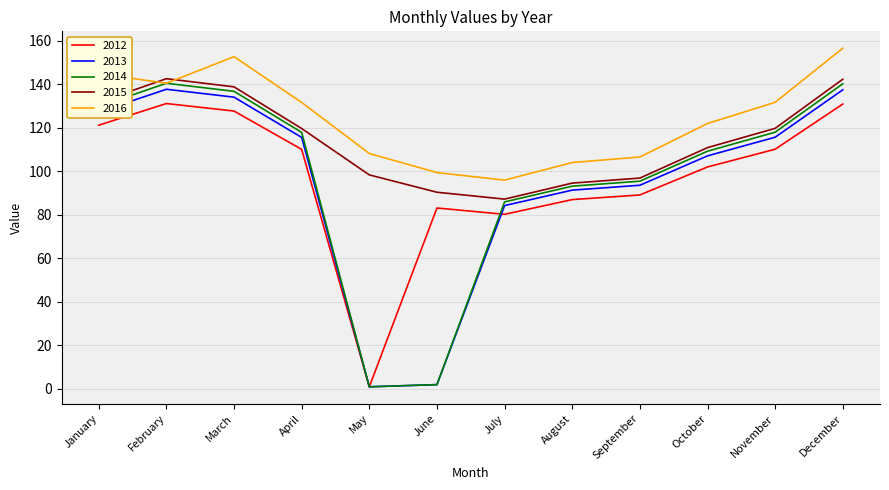

At which label does 2012 reach its minimum?

May